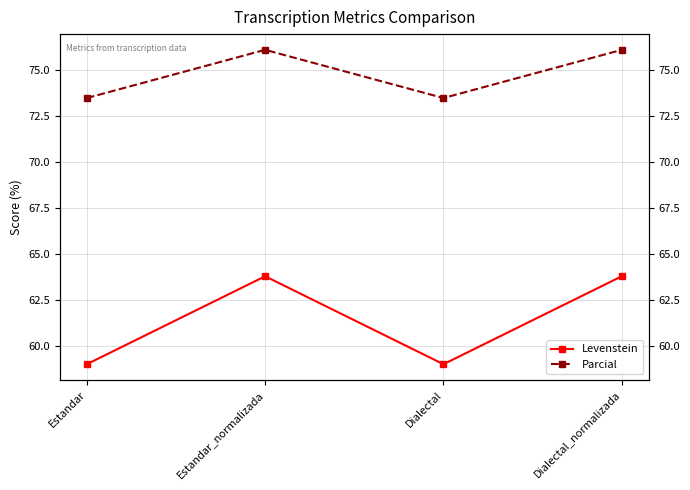

How many data points does each series have?

4